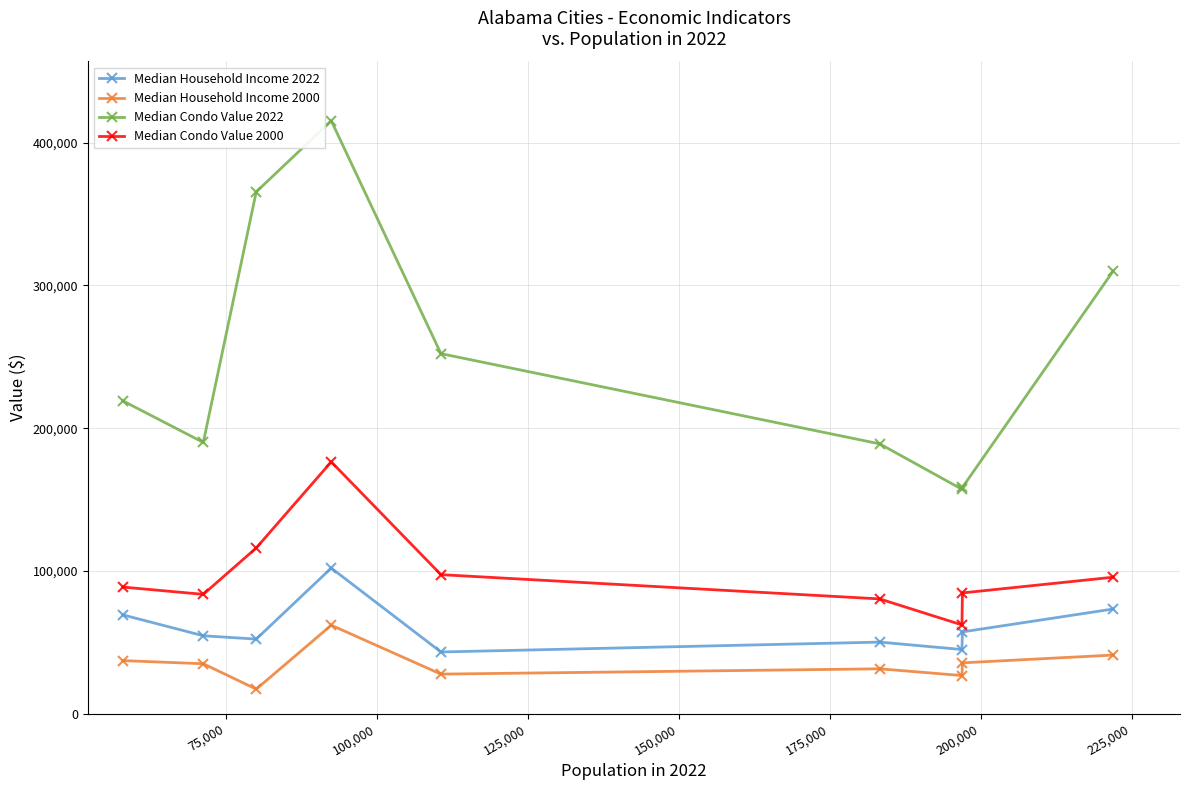

What are all the series names shown in the legend?

Median Household Income 2022, Median Household Income 2000, Median Condo Value 2022, Median Condo Value 2000